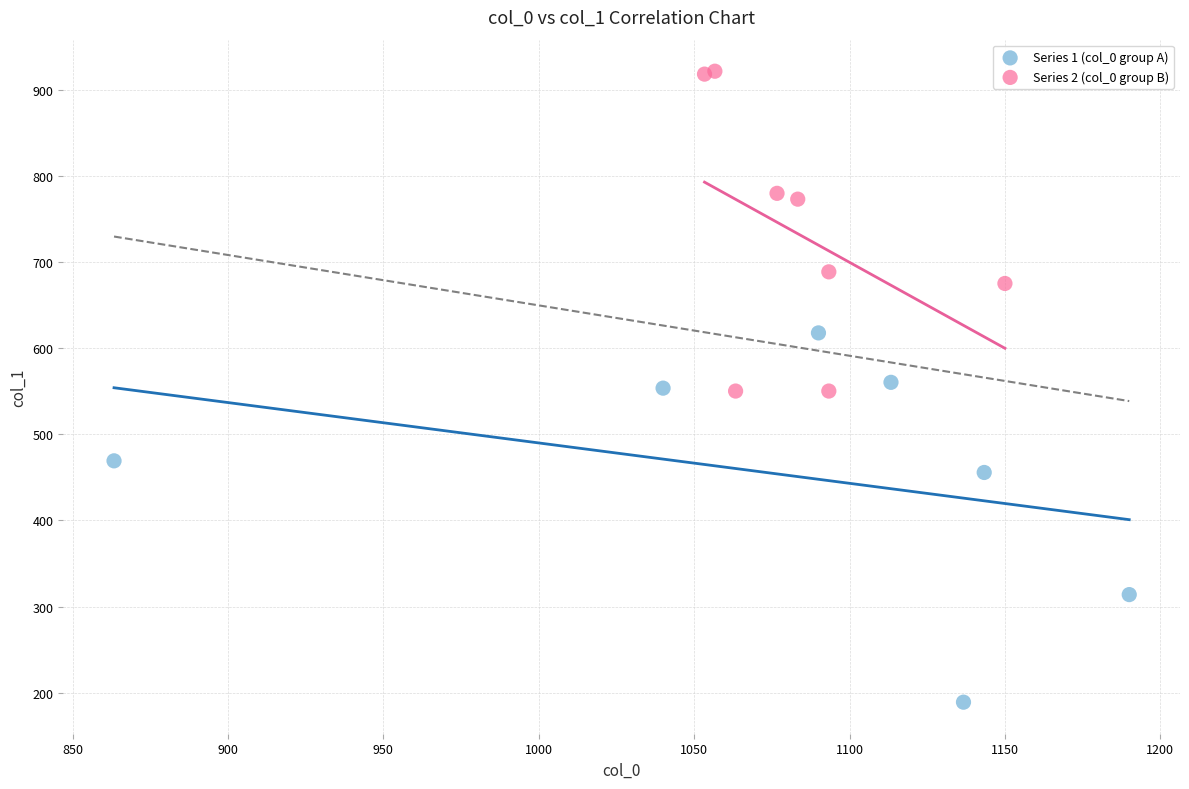

Which series contains the lowest Y value?

Series 1 (col_0 group A)